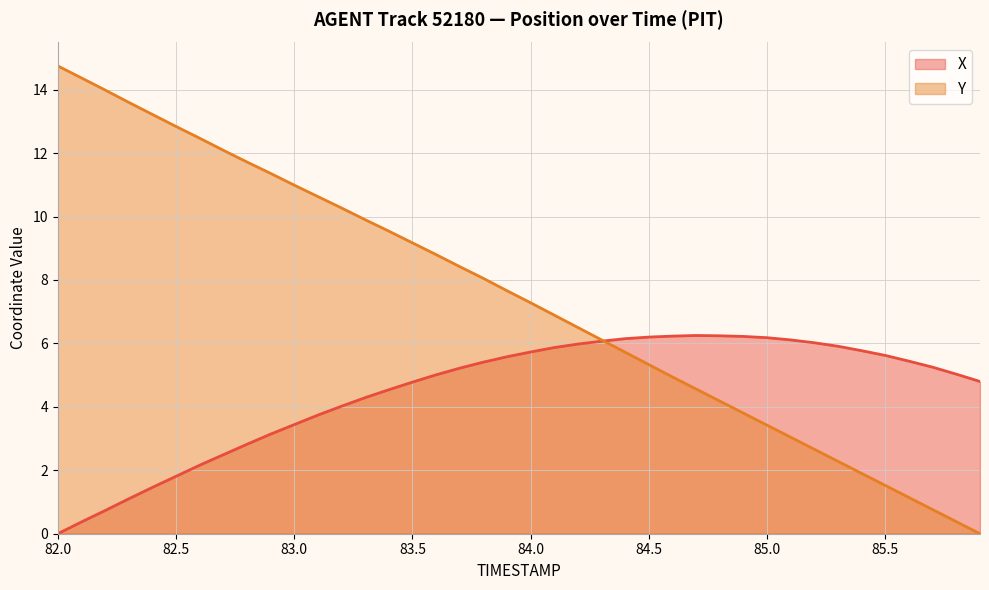

Which series has the widest spread of values?

Y